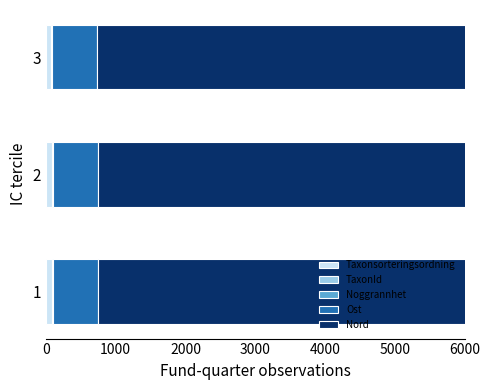

How many bars are there in each group?

5